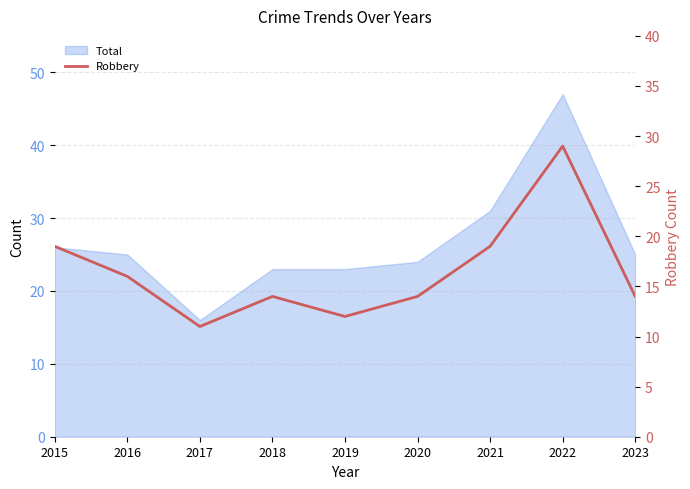

True or false: the data shows 13 at 2022.

False